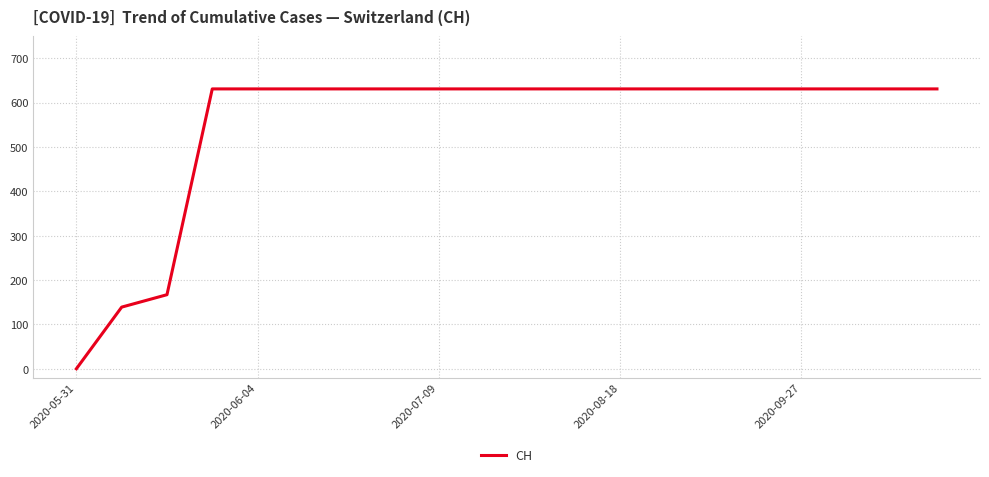

What is the difference between the maximum and minimum values?

631